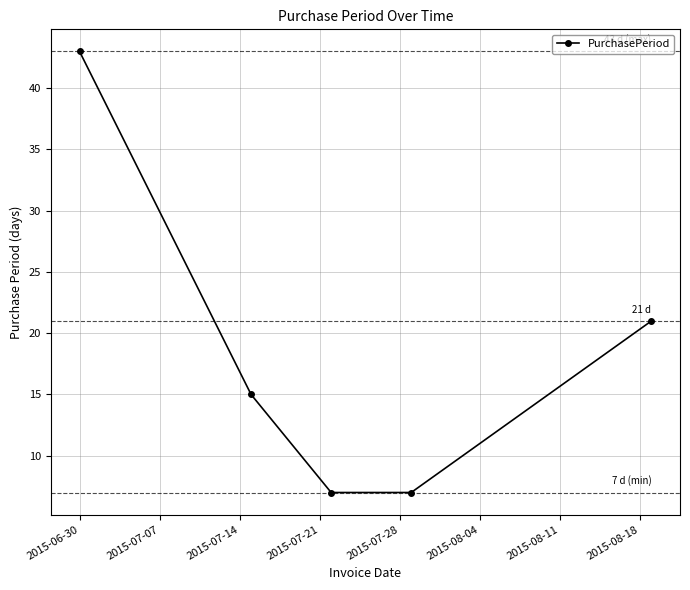

What is the smallest value displayed?

7